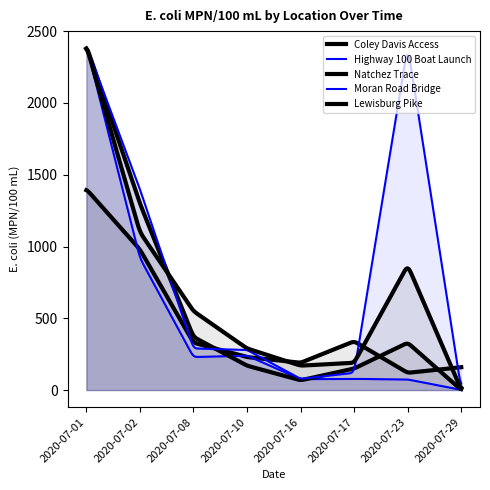

What is the minimum value shown in the chart?

1